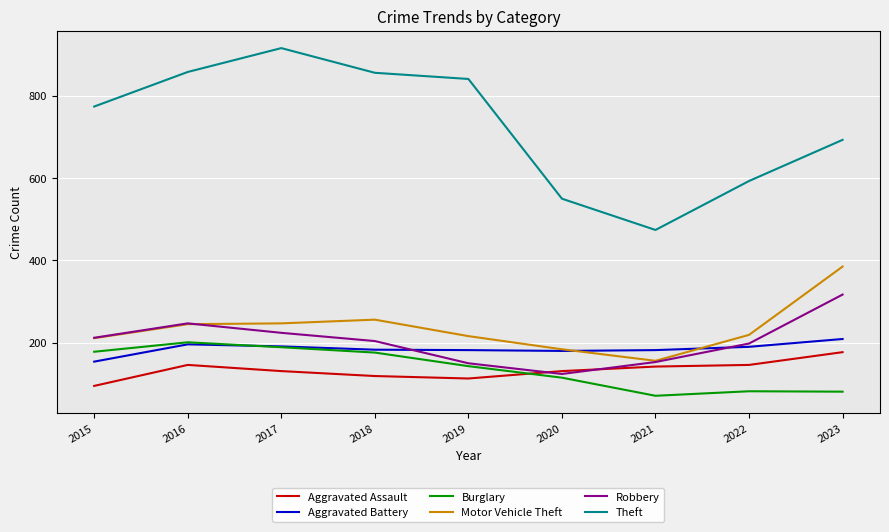

In Motor Vehicle Theft, how many points are lower than both neighbors (excluding endpoints)?

1